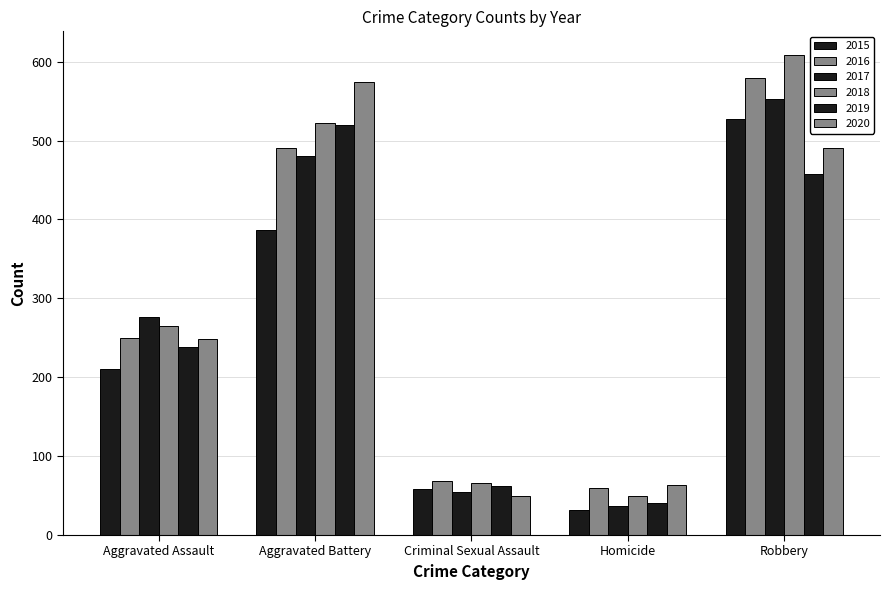

How many data points in 2015 are less than 210?

2